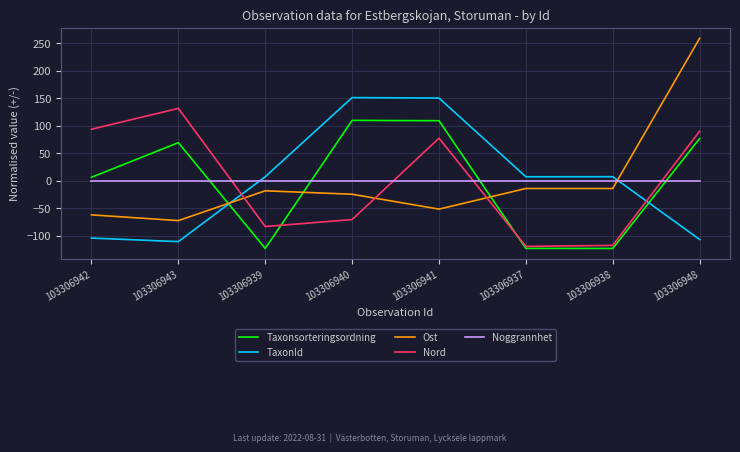

What is the total value across all series at 103306948?

317.6